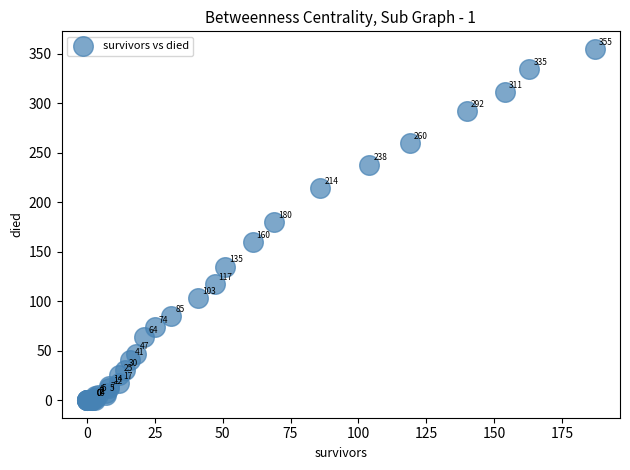

What Y value in the scatter plot is closest to 177?

180